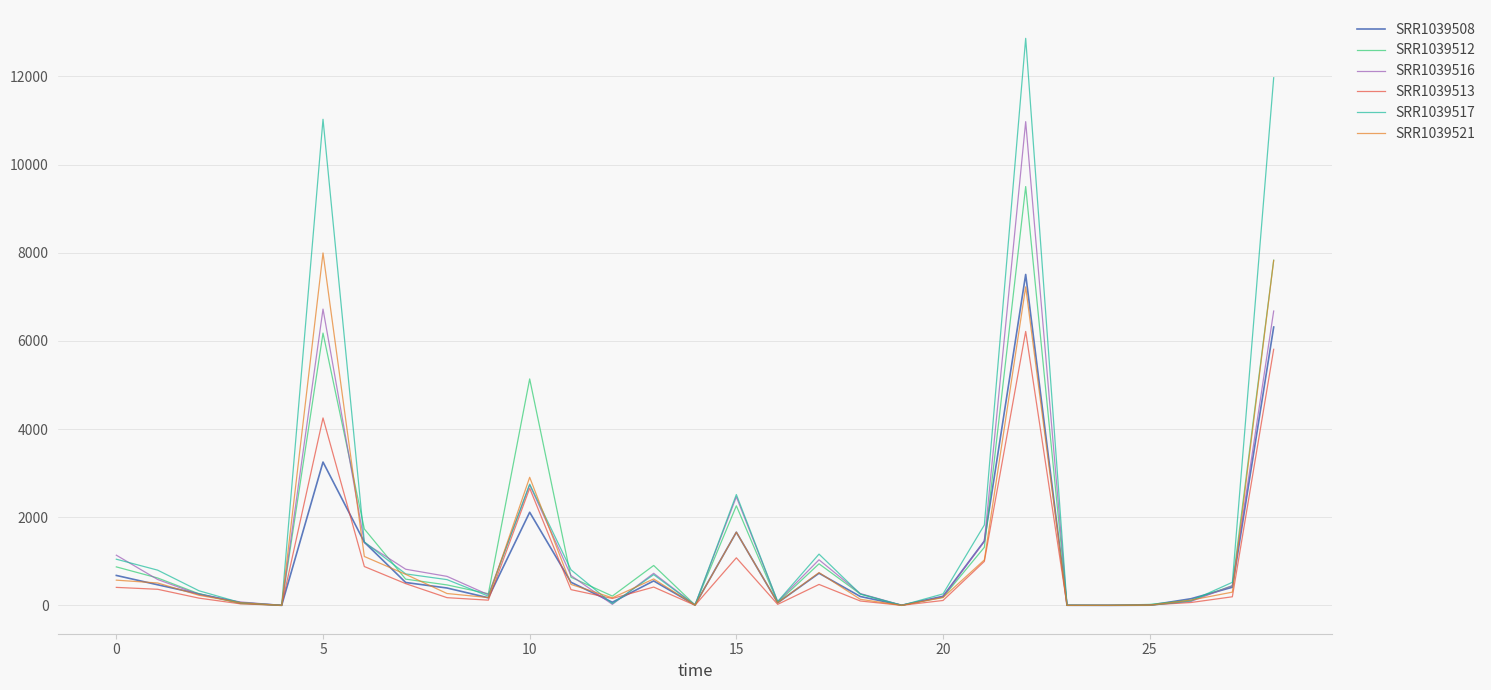

What is the maximum value shown in the chart?

12863